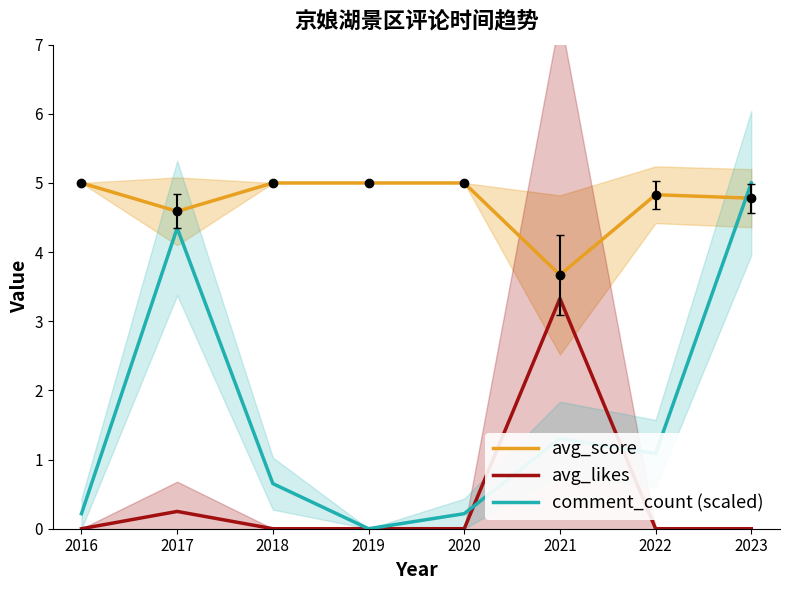

What is the value of the comment_count (scaled) point at the 1st from the left?

0.2